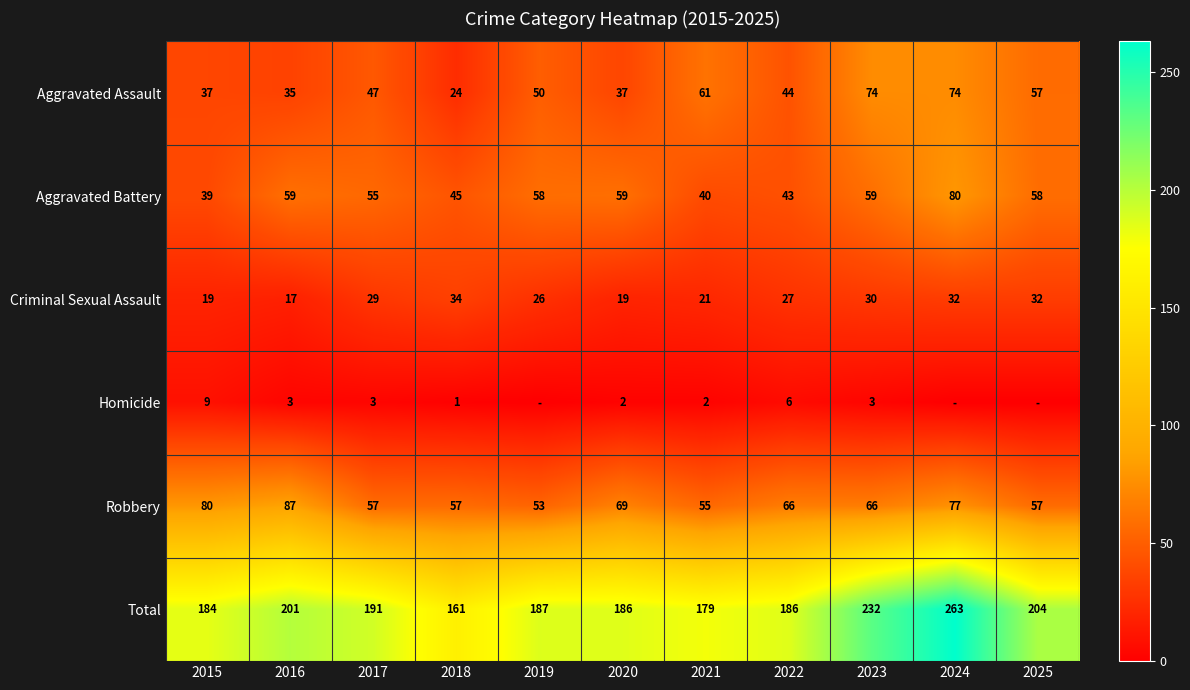

The Aggravated Battery series shows 85 at 2016. True or false?

False